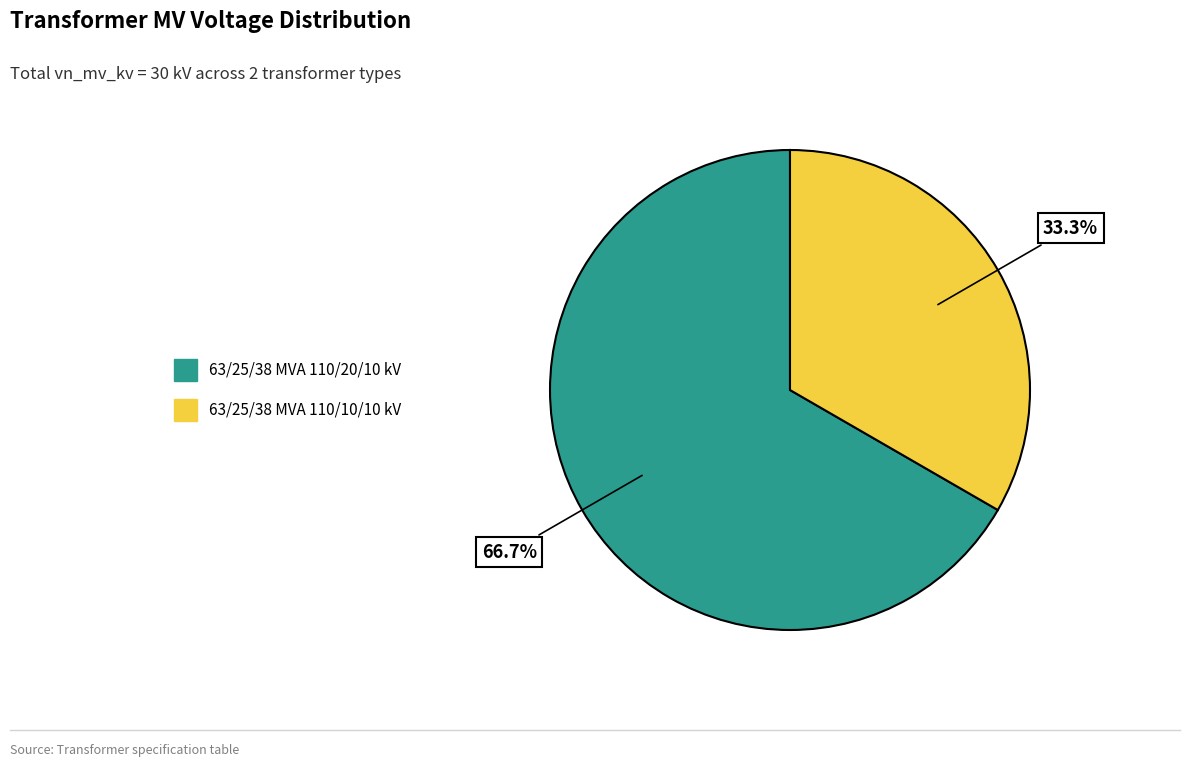

What is the ratio of the value at 63/25/38 MVA 110/20/10 kV to the value at 63/25/38 MVA 110/10/10 kV?

2.0